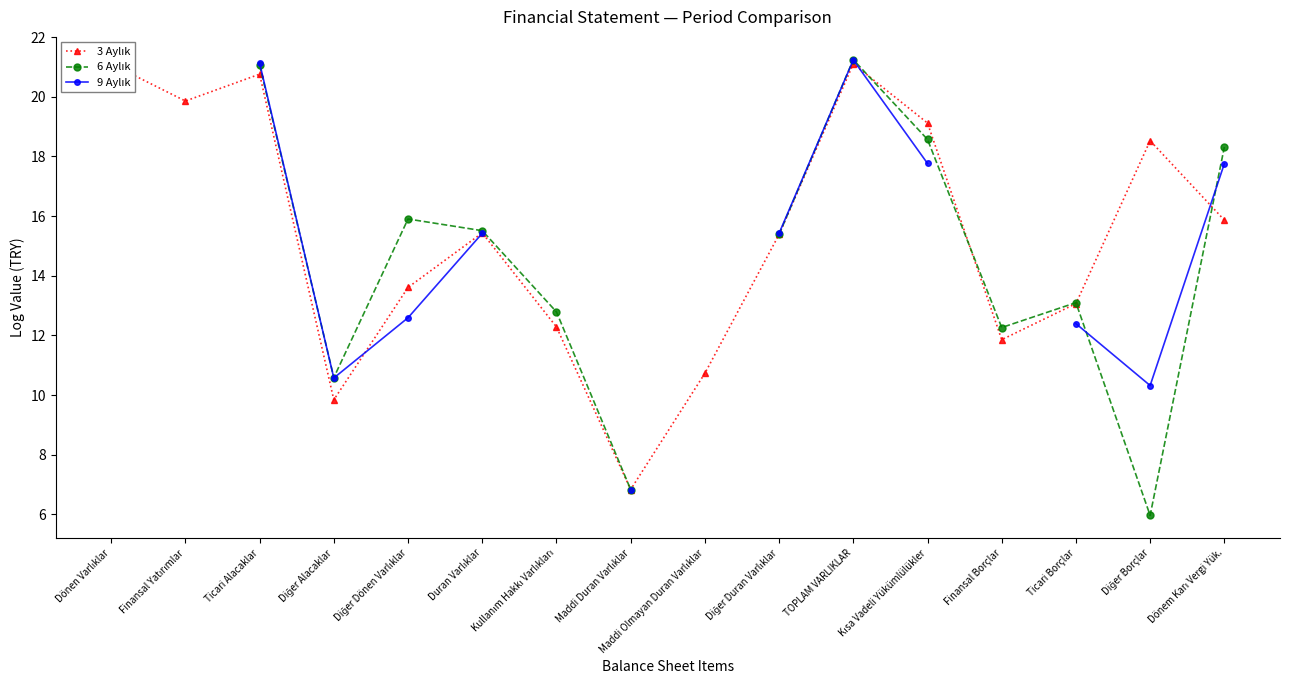

Where is the first local maximum for 3 Aylık?

Ticari Alacaklar